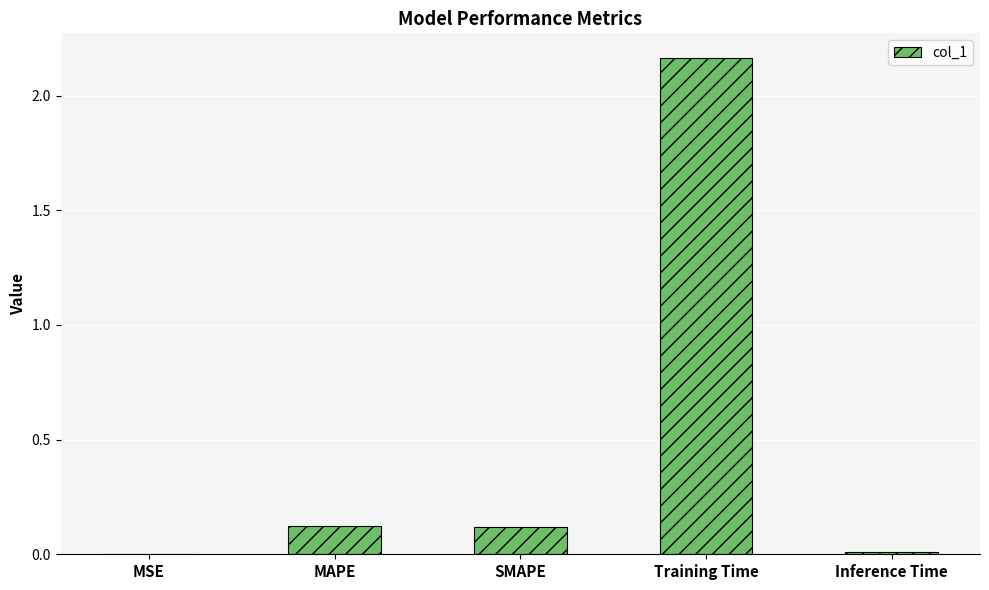

The chart shows a value of 0.0 at MSE. True or false?

True